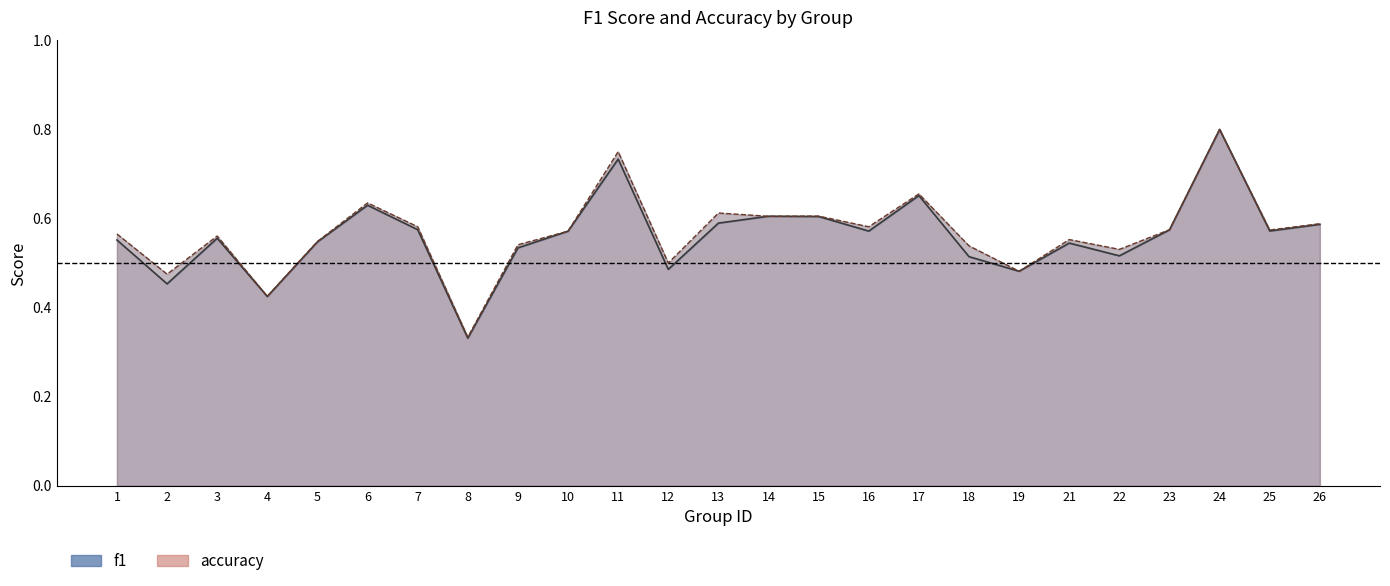

What is the value of the accuracy point at the 9th from the left?

0.5